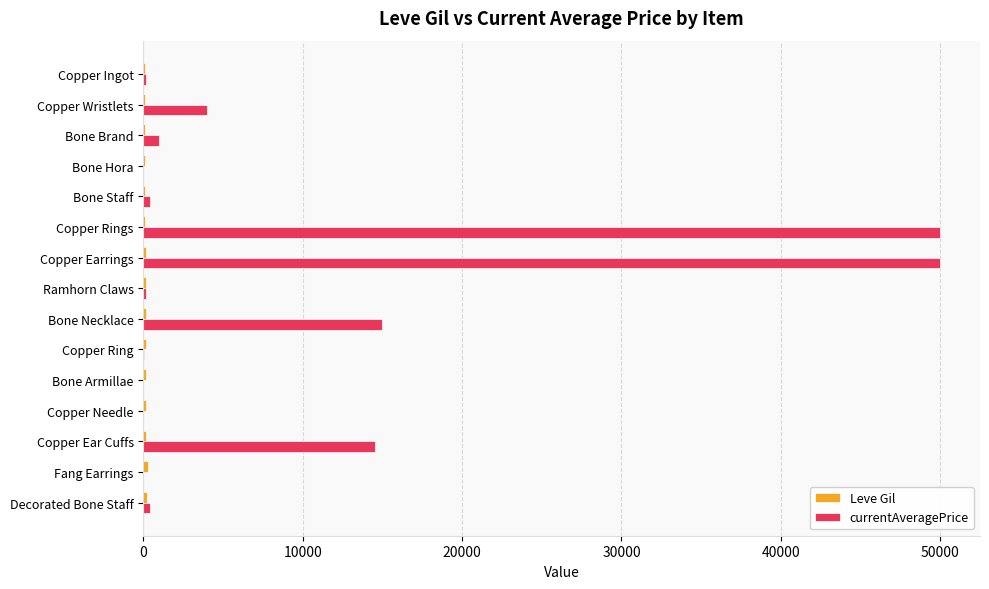

What is the maximum value shown in the chart?

50000.0